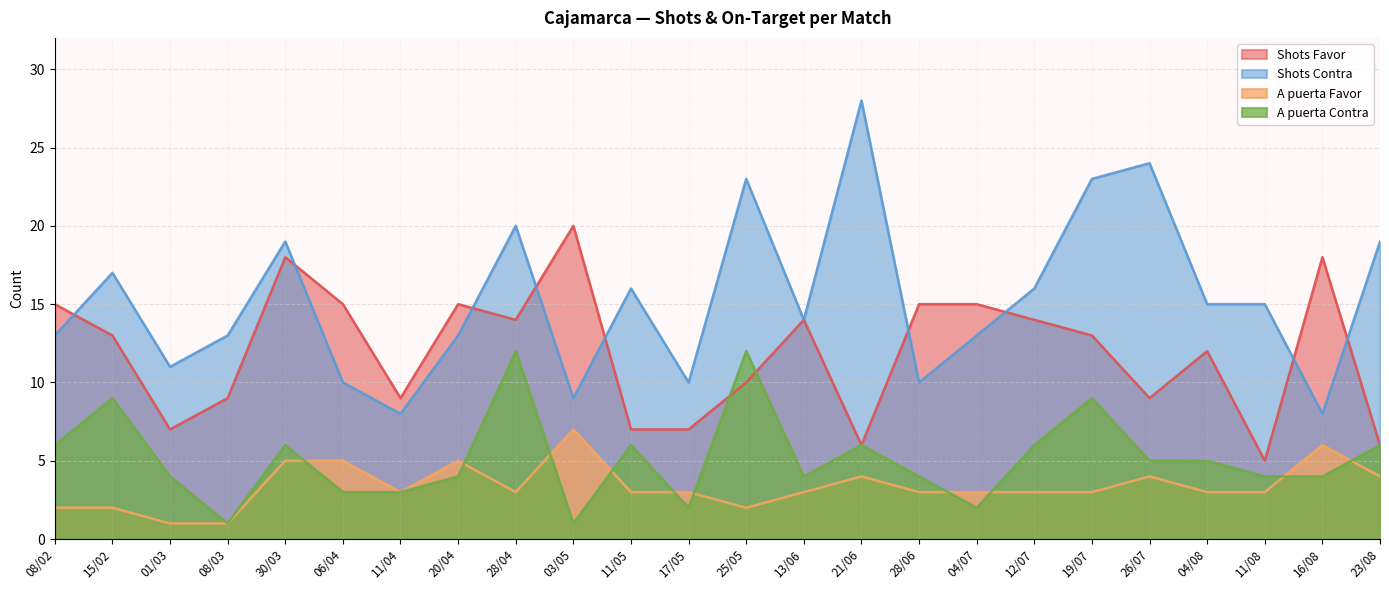

At how many categories does at least one series exceed 7?

24